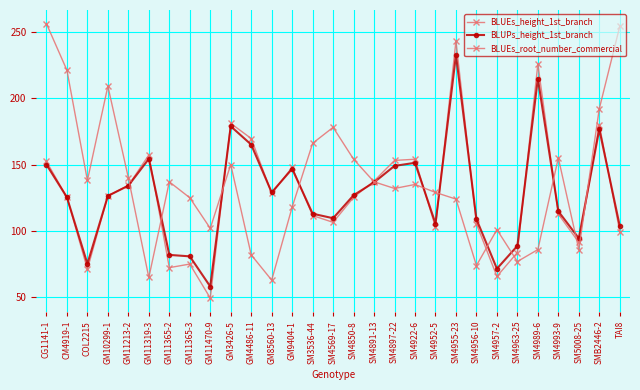

True or false: BLUEs_height_1st_branch has a value of 91.4 at SM5008-25.

True